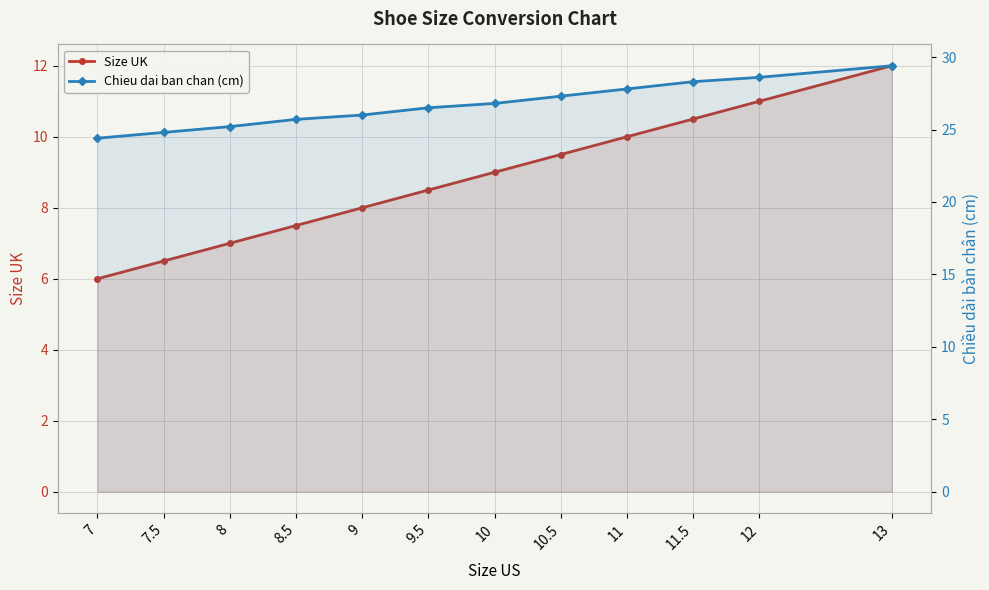

Which category has the lowest value across all series?

7